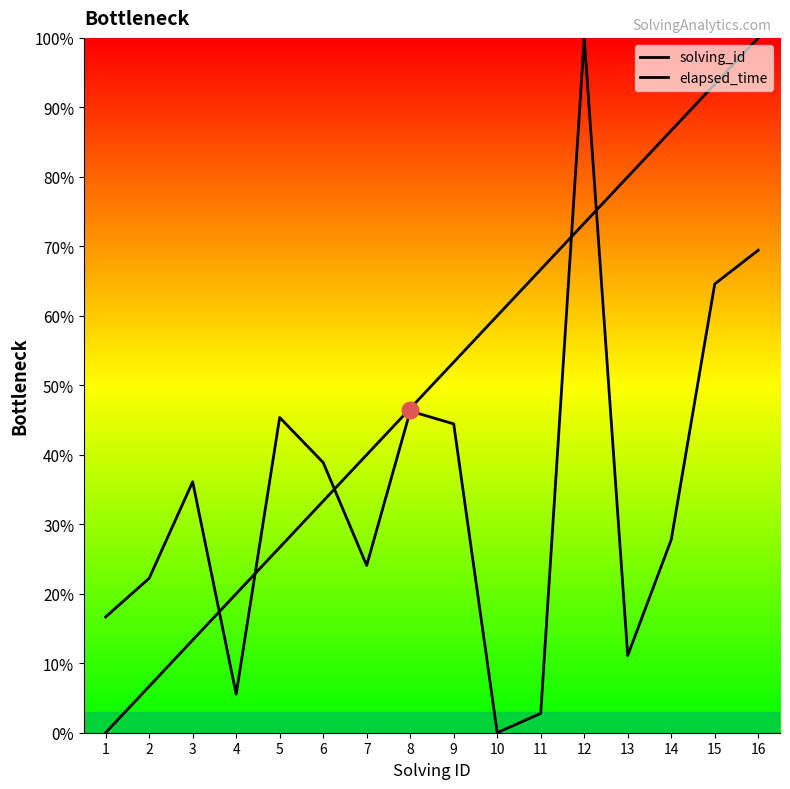

Reading left to right, transcribe all the data shown in this chart.

solving_id: 0.0	0.1	0.1	0.2	0.3	0.3	0.4	0.5	0.5	0.6	0.7	0.7	0.8	0.9	0.9	1.0
elapsed_time: 0.2	0.2	0.4	0.1	0.5	0.4	0.2	0.5	0.4	0.0	0.0	1.0	0.1	0.3	0.6	0.7